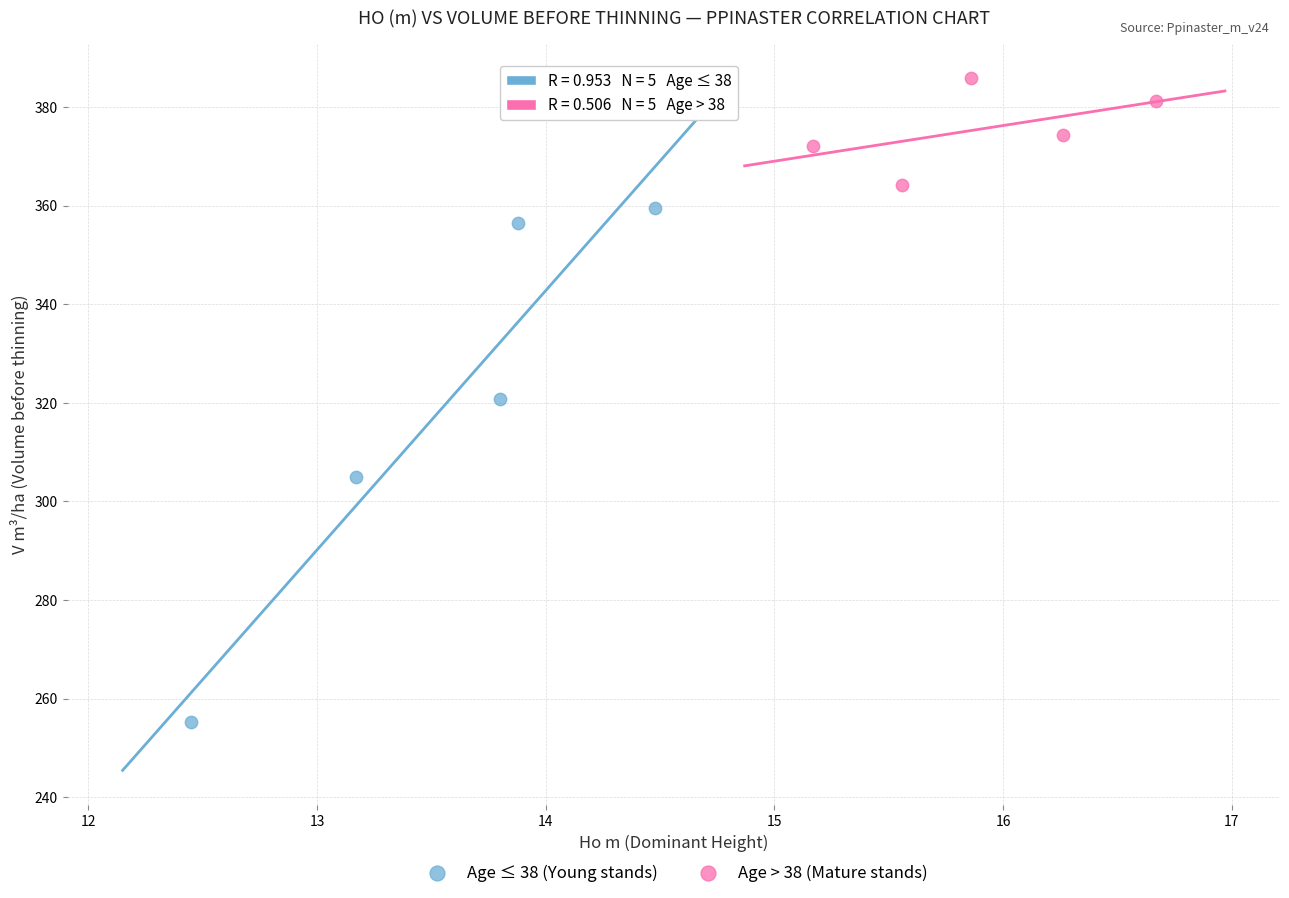

Which series reaches the maximum Y coordinate?

Age > 38 (Mature stands)